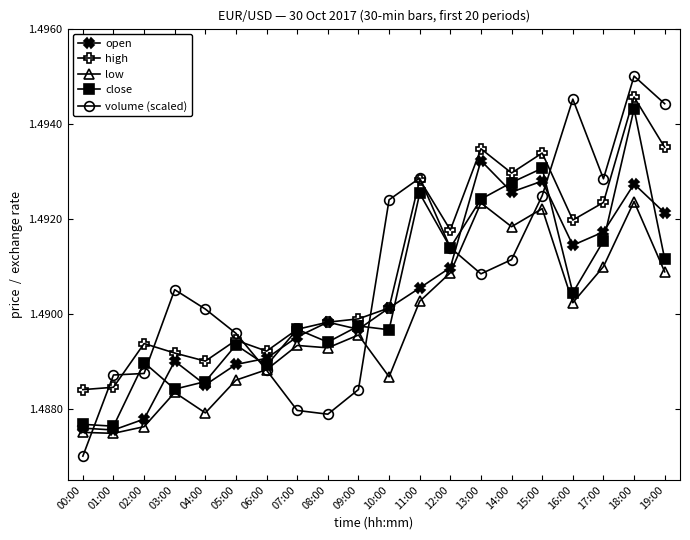

How many times do open and volume (scaled) cross each other?

5